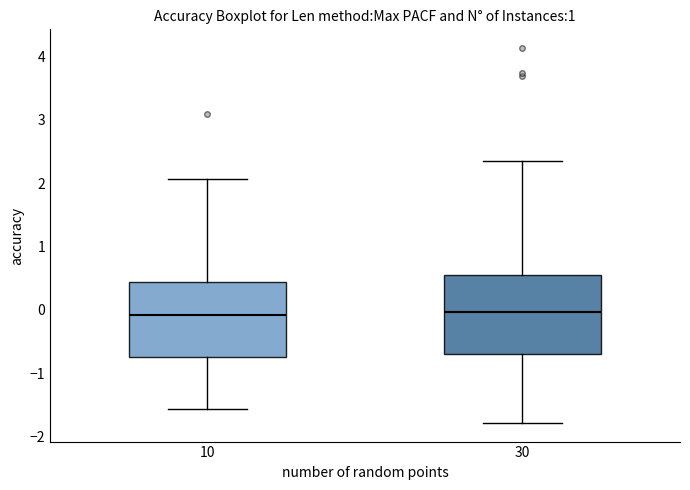

Reading left to right, read every box against the y-axis: the position of its median line, the range the box covers, and the ends of its whiskers. The values are not printed on the chart, so give them approximately, as read against the axis.

10: median -0.1, box -0.7 to 0.4, whiskers -1.6 to 2.1
30: median 0.0, box -0.7 to 0.5, whiskers -1.8 to 2.3